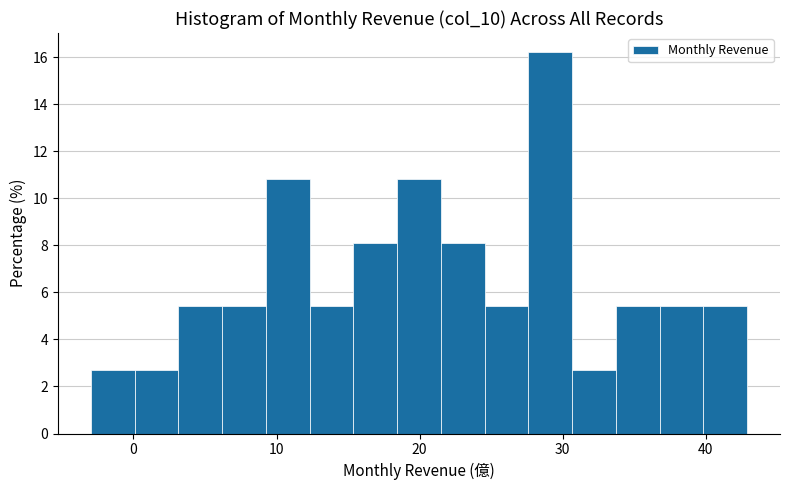

Around what value on the x-axis is the tallest bar? Give the approximate position of its centre, as read against the axis.

29